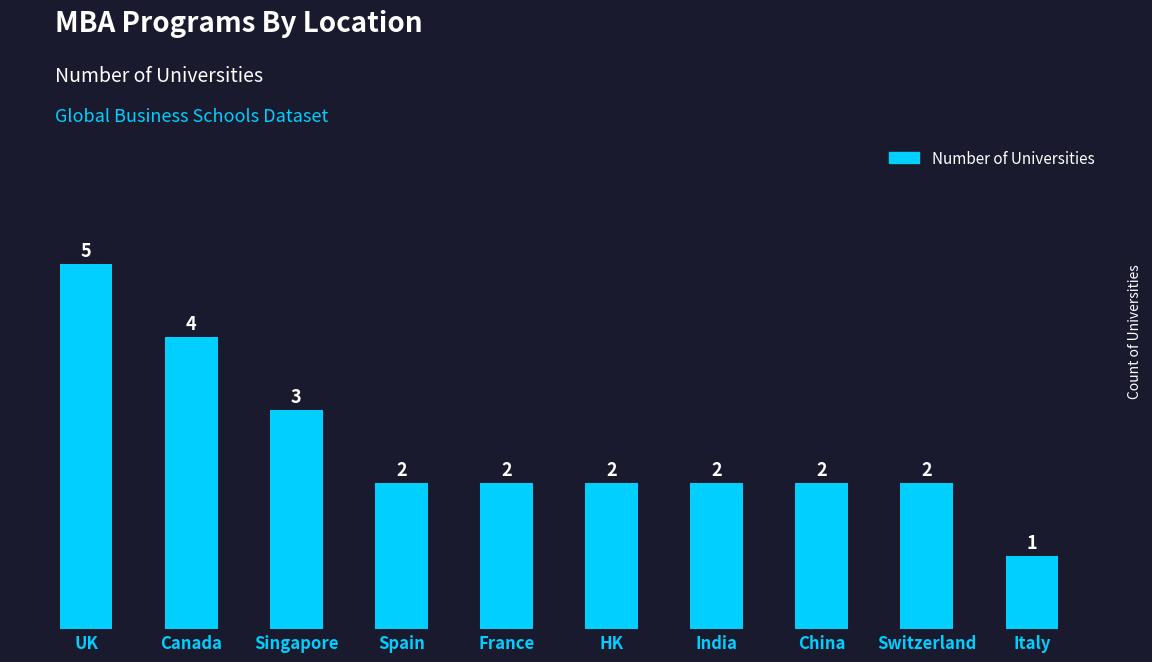

Count the number of categories in the chart.

10